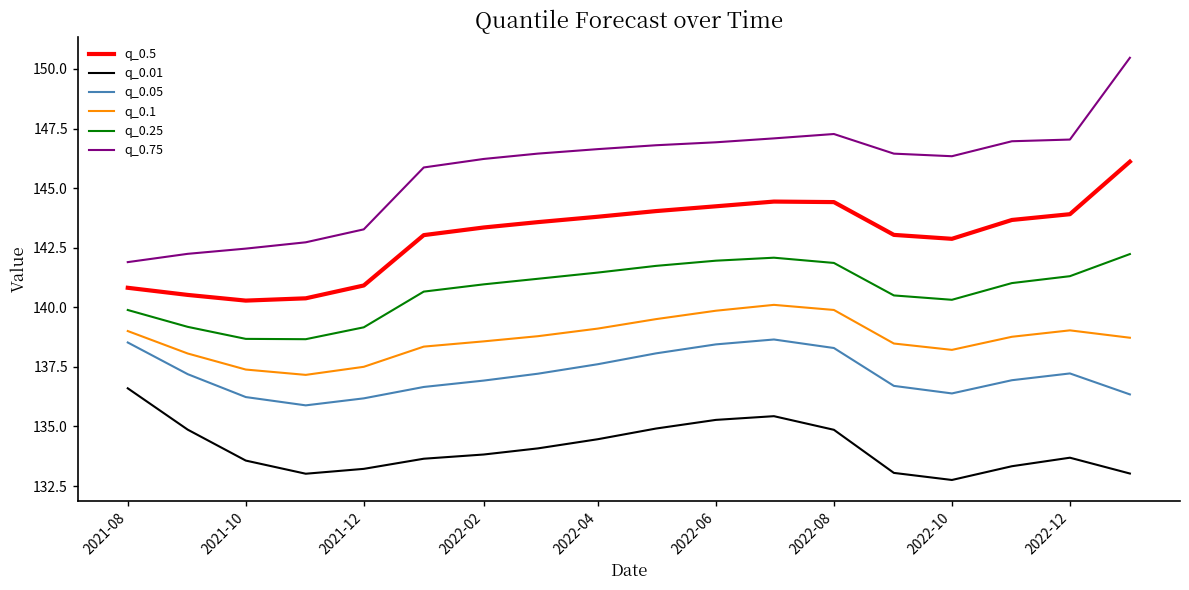

What is the sum of all q_0.25 values?

2532.8